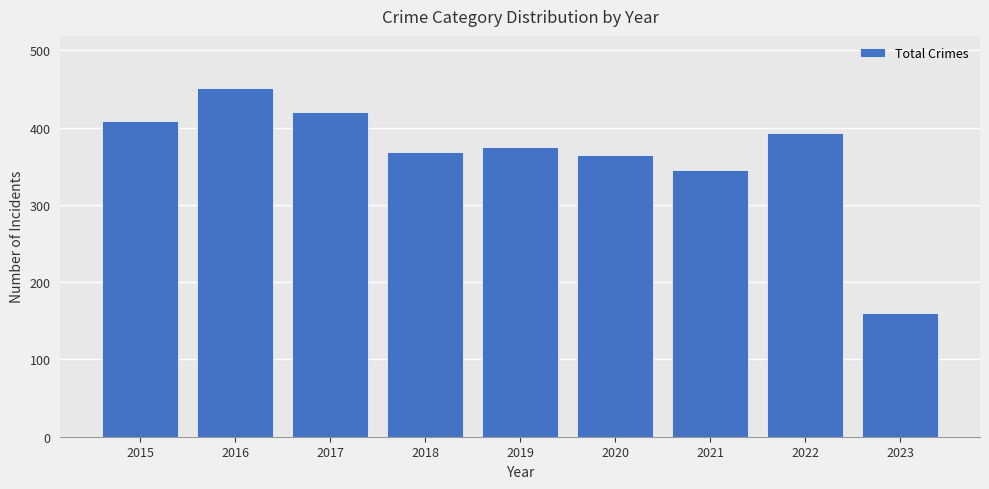

What is the value of the 2nd bar from the left?

451